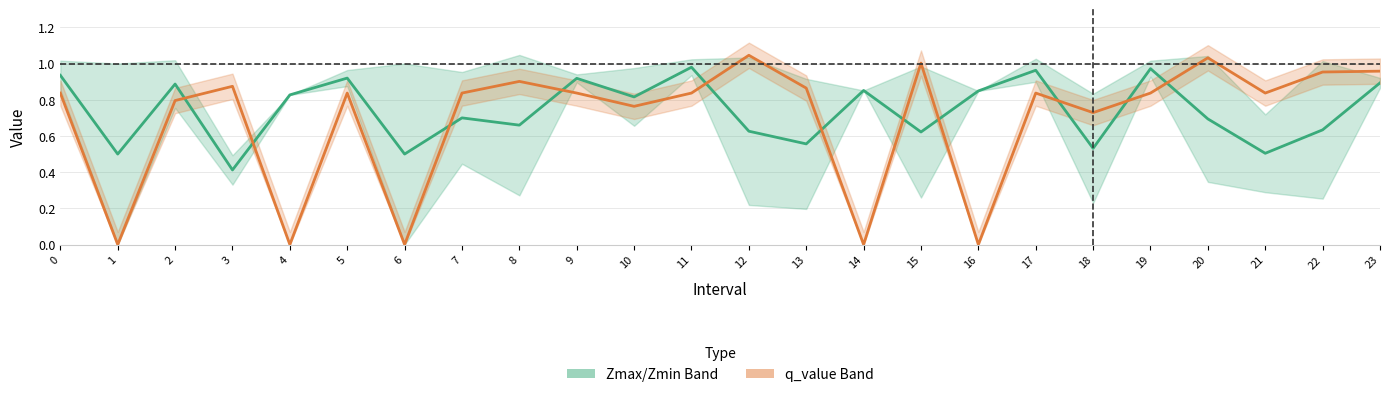

What is the value of the Zmax/Zmin Mid point at the 23rd from the left?

0.6